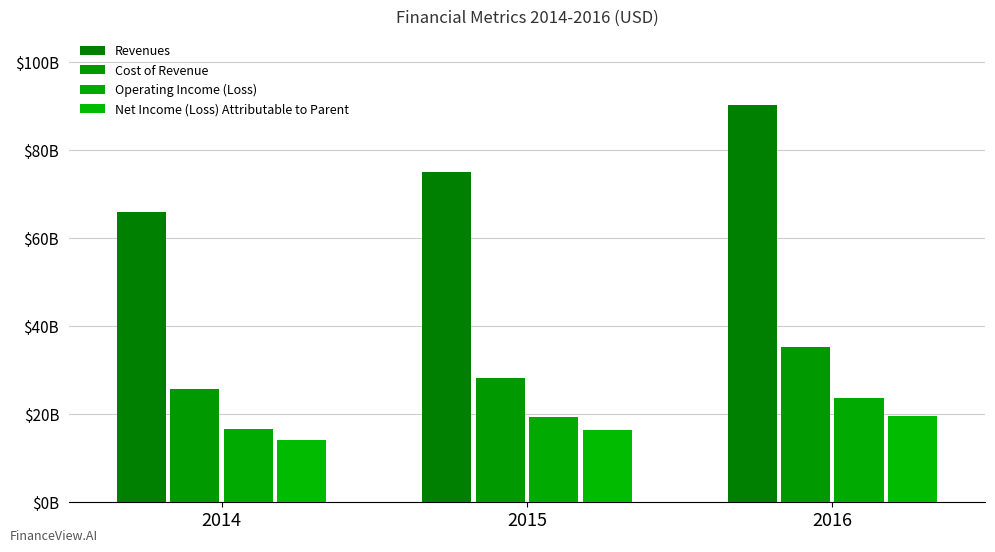

Which series has the widest spread of values?

Revenues